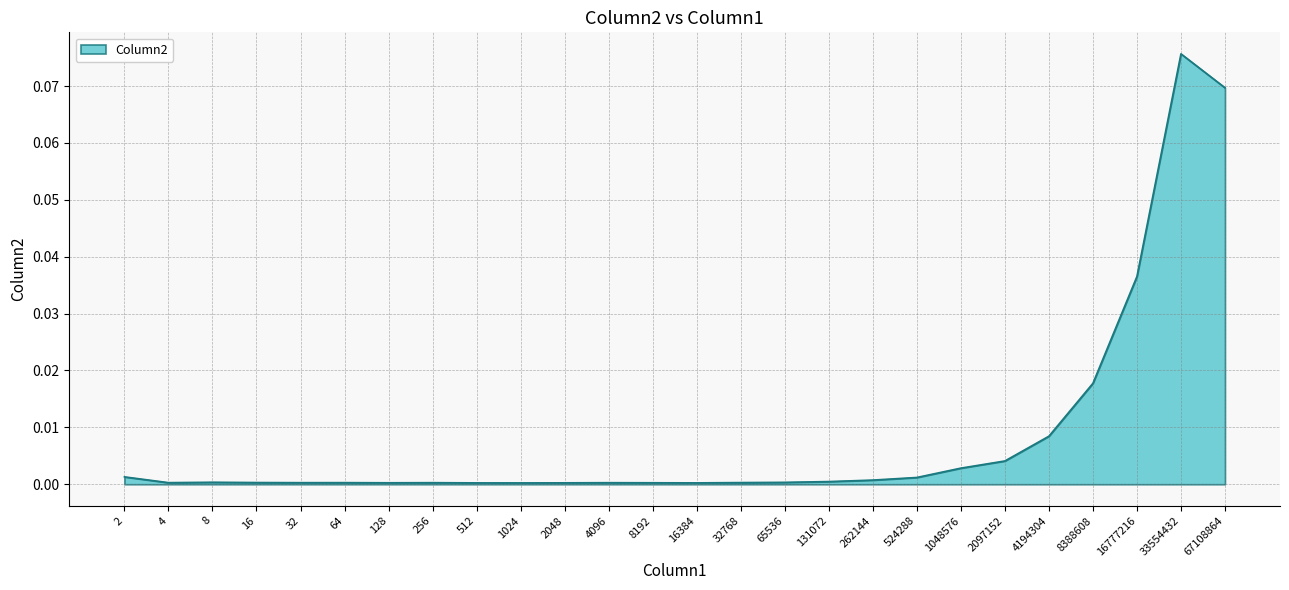

Is it true that the value at 65536 is 0.0?

True